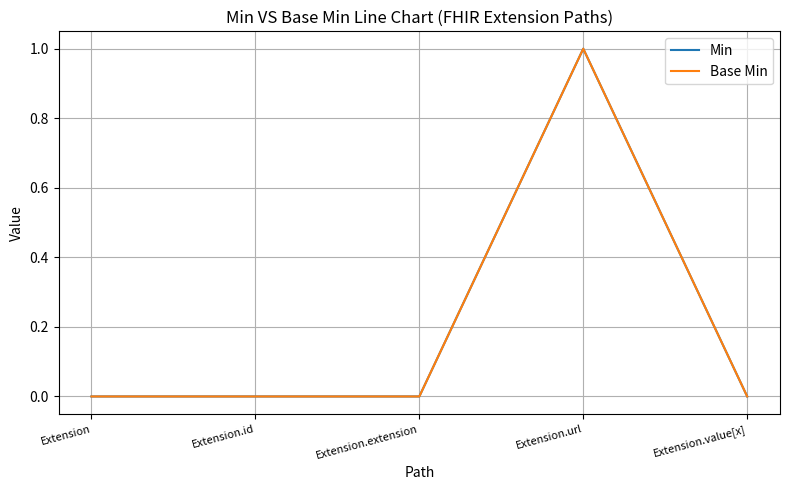

What is the label of the 2nd point from the right?

Extension.url